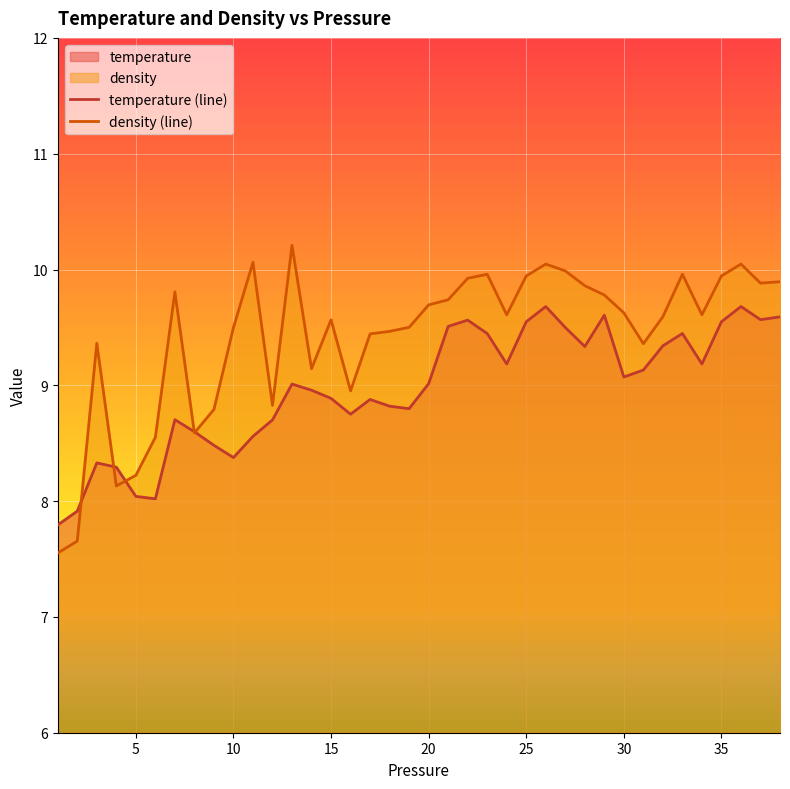

What is the highest value of the density (line) series?

10.2